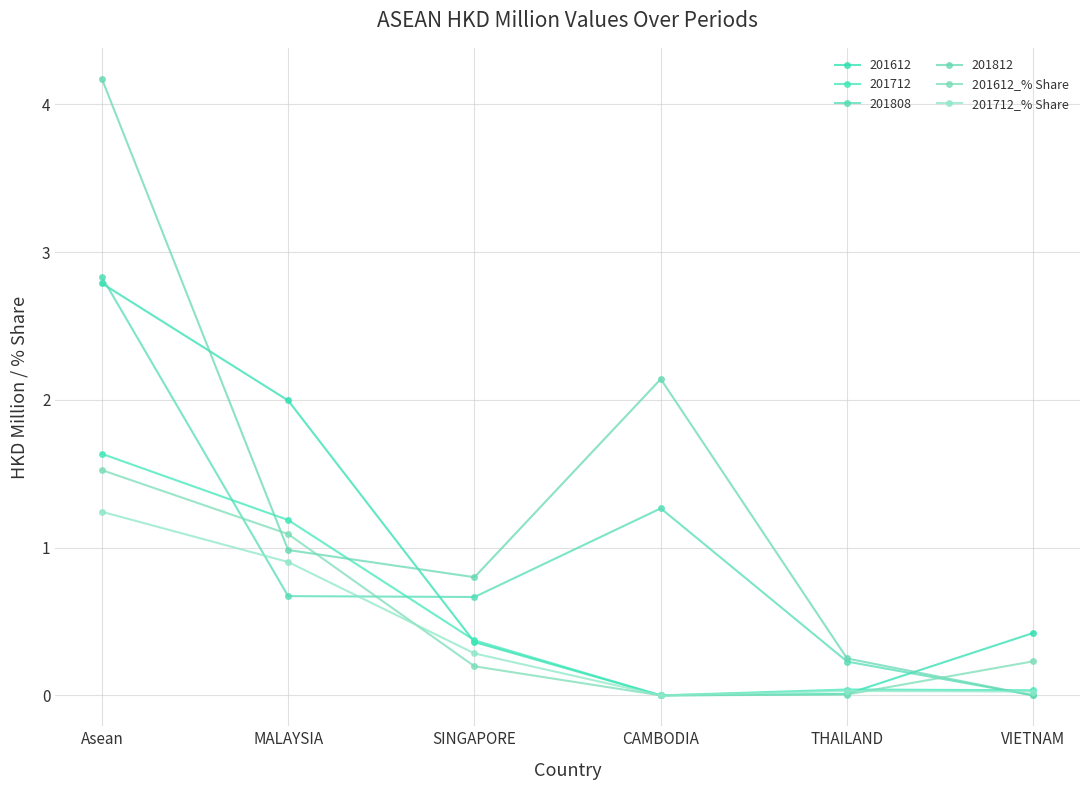

What is the difference between the maximum and minimum values in the 201612_% Share series?

1.5